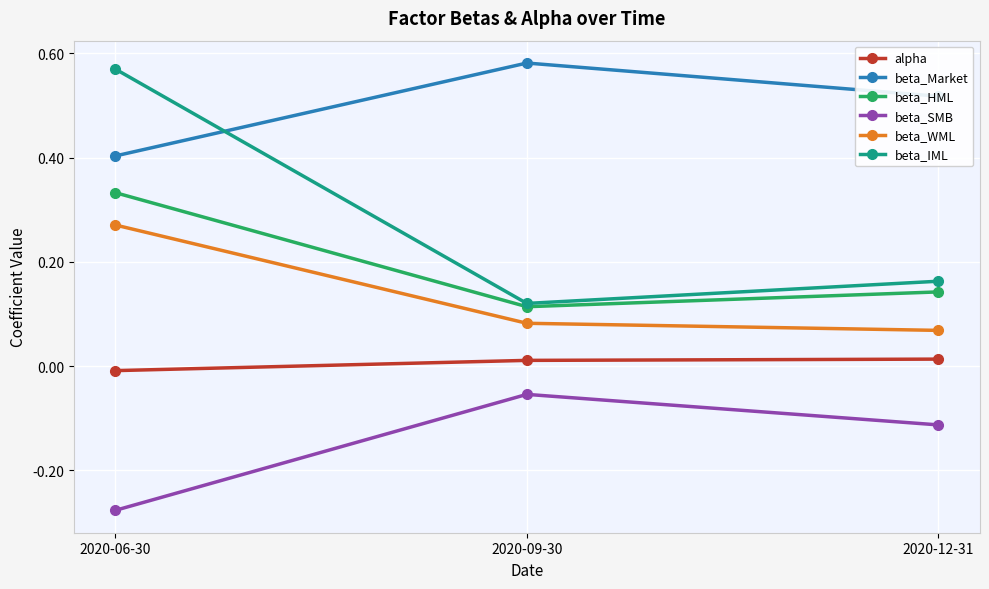

What is the label of the 2nd point from the left?

2020-09-30